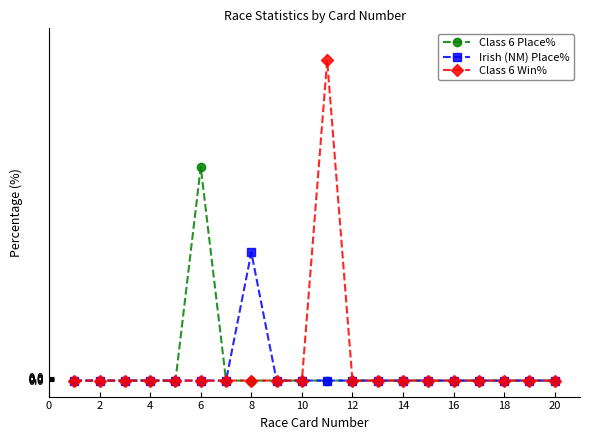

What is the highest value of the Irish (NM) Place% series?

40.0